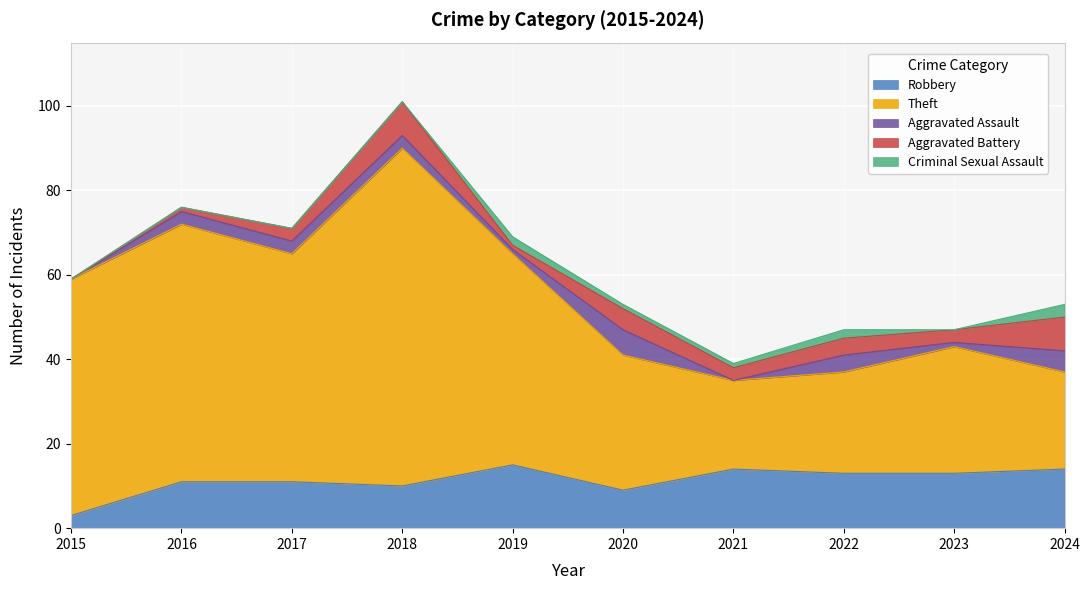

How many categories are shown in the chart?

10